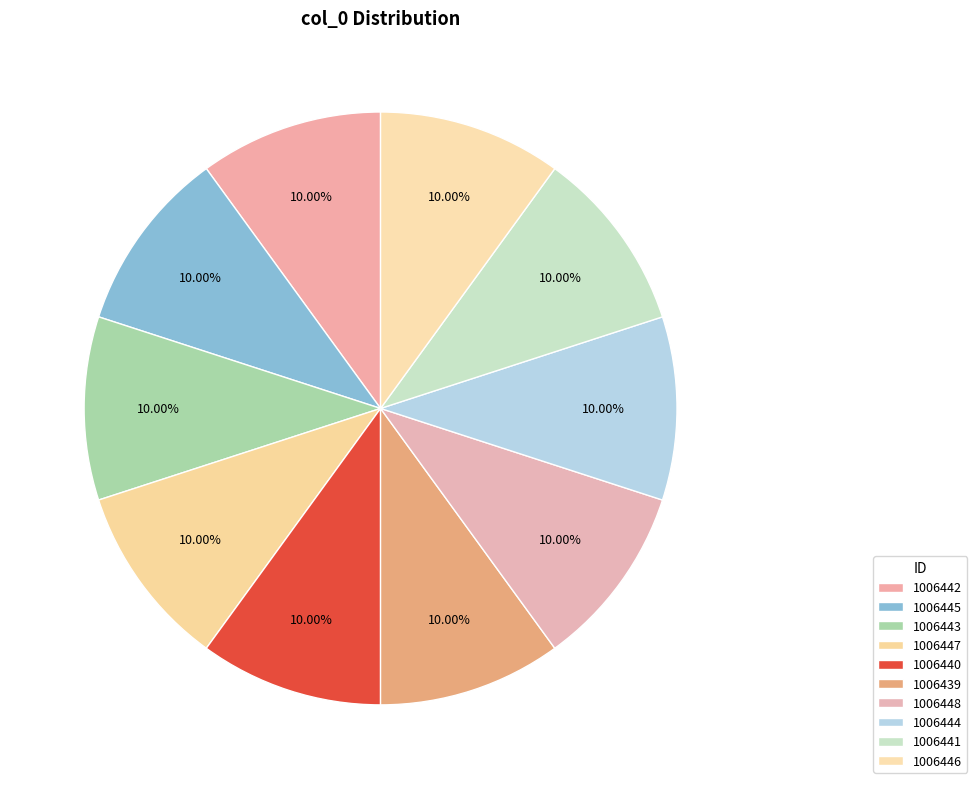

Is there a majority slice in this chart?

No